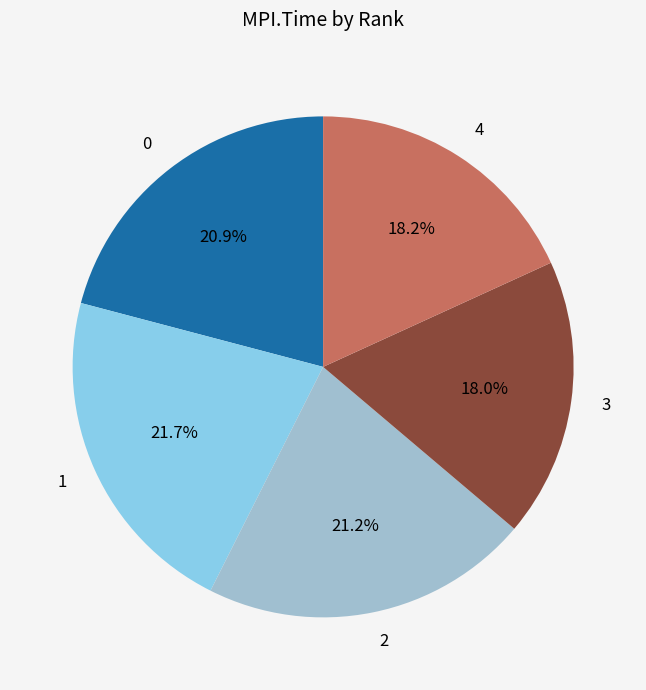

Does 3 represent more than half of the total?

No